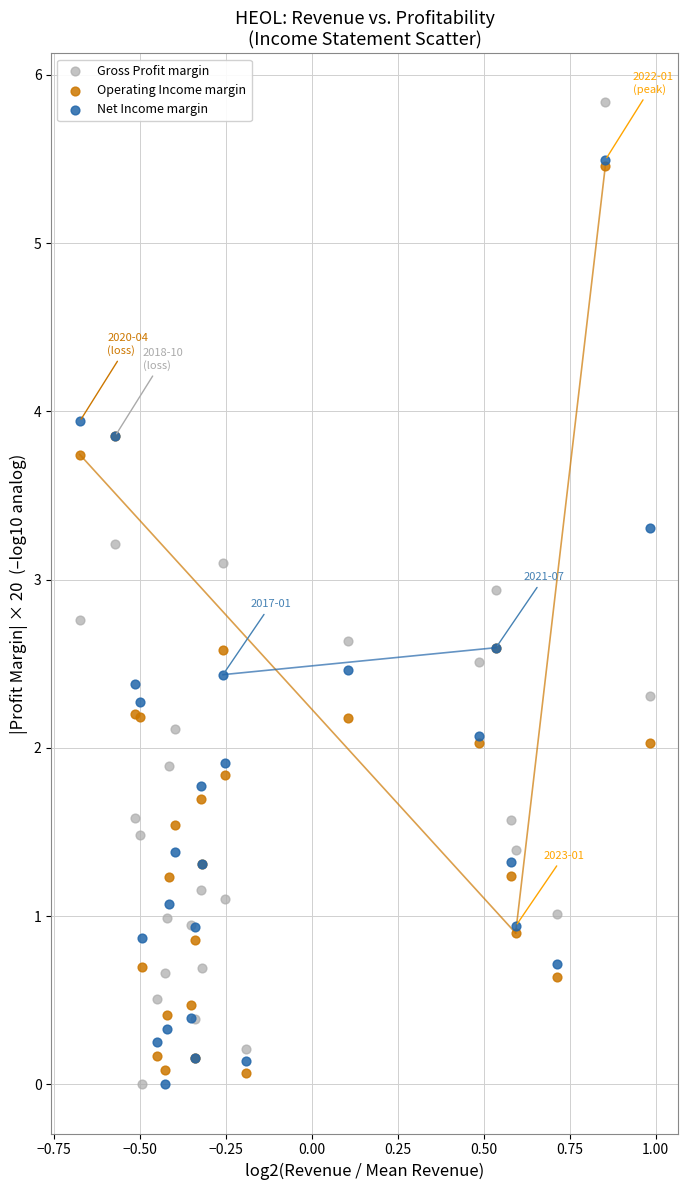

What are all the series names shown in the legend?

Gross Profit margin, Operating Income margin, Net Income margin